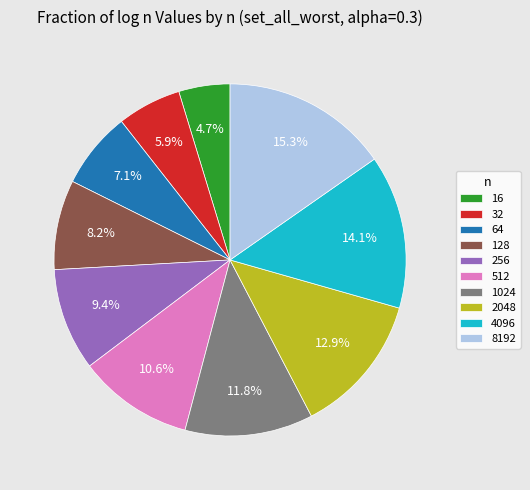

Is it true that 256 is 9% of the pie?

True